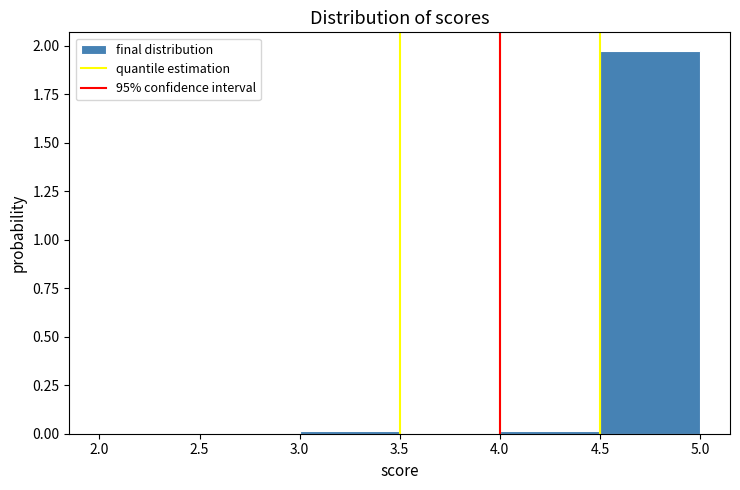

Reading left to right, transcribe this chart: for each bar, give the range it covers on the x-axis and its height. The values are not printed on the chart, so give them approximately, as read against the axis.

2.0 to 2.5: under 0.05
2.5 to 3.0: 0
3.0 to 3.5: under 0.05
3.5 to 4.0: 0
4.0 to 4.5: under 0.05
4.5 to 5.0: 1.95